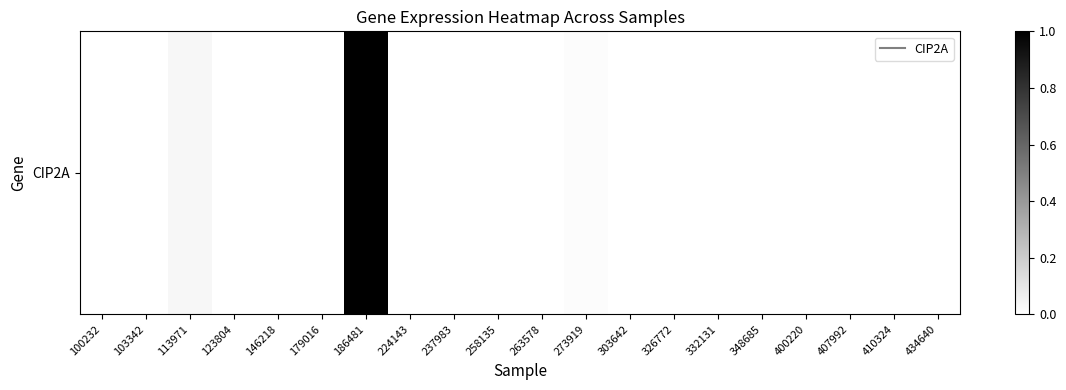

True or false: the data shows 0.7 at 407992.

False